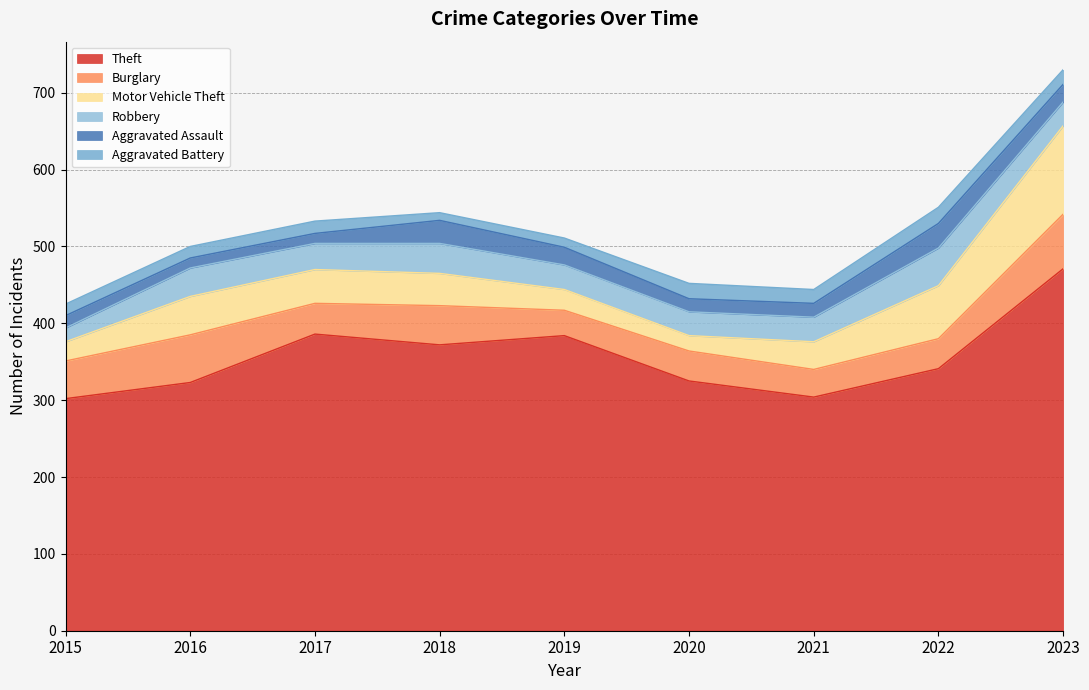

What is the sum of the Motor Vehicle Theft values at 2020 and 2017?

64